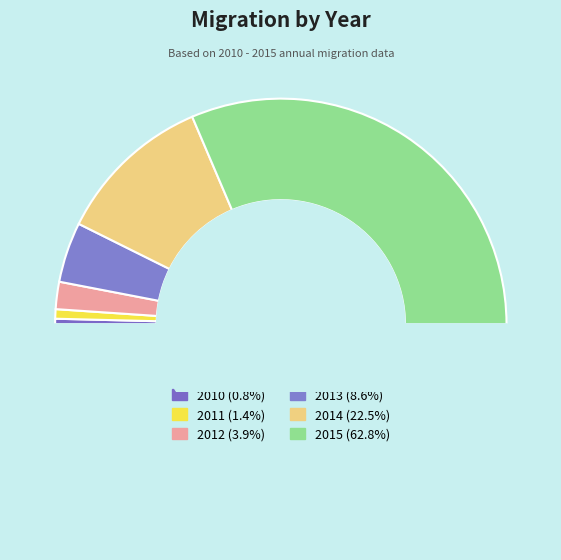

Does 2015 account for over 50% of the chart?

Yes